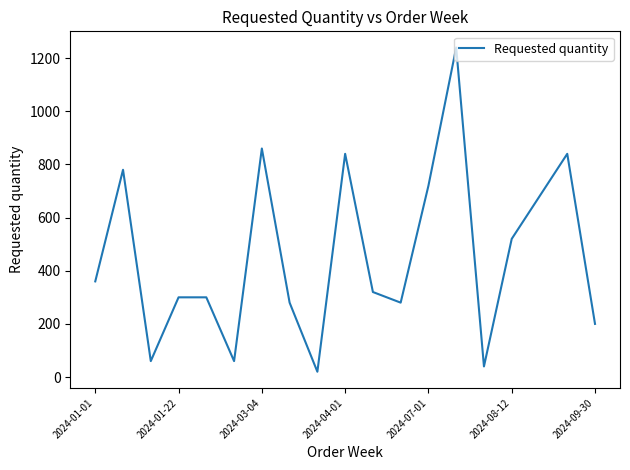

What is the maximum value shown in the chart?

1240